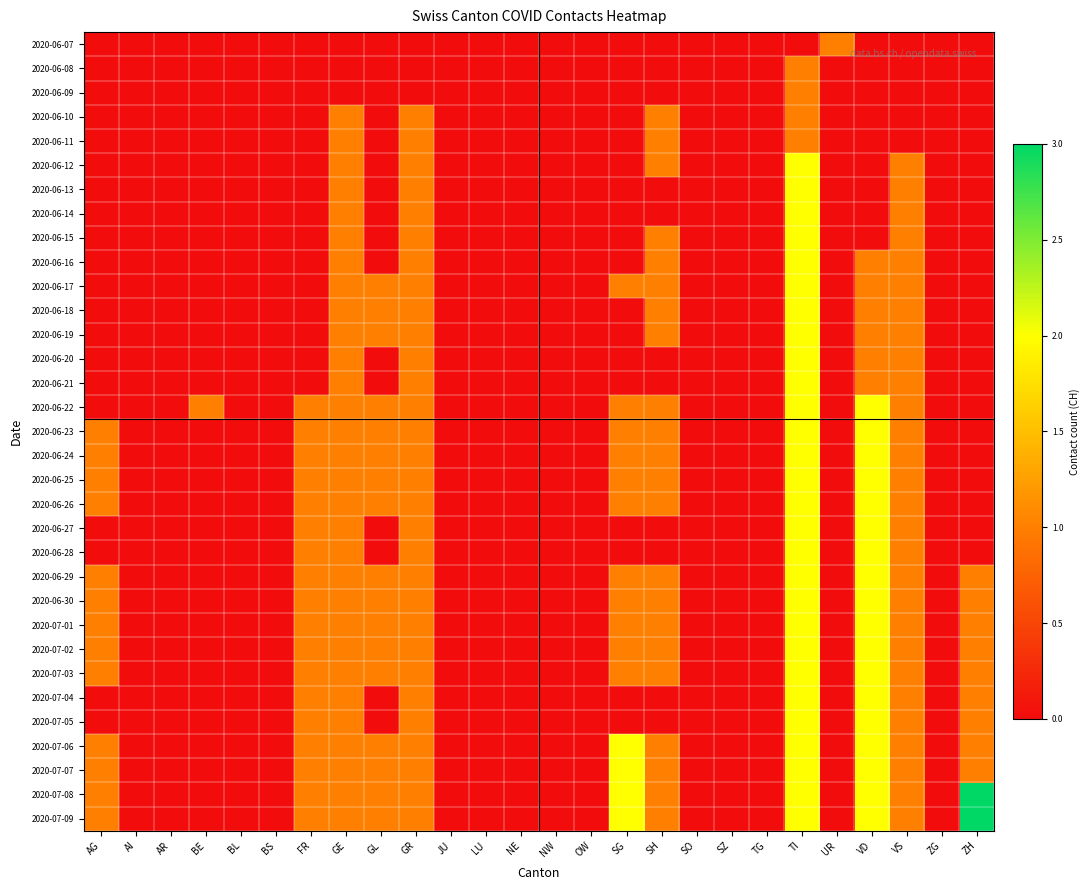

How many categories are shown in the chart?

26